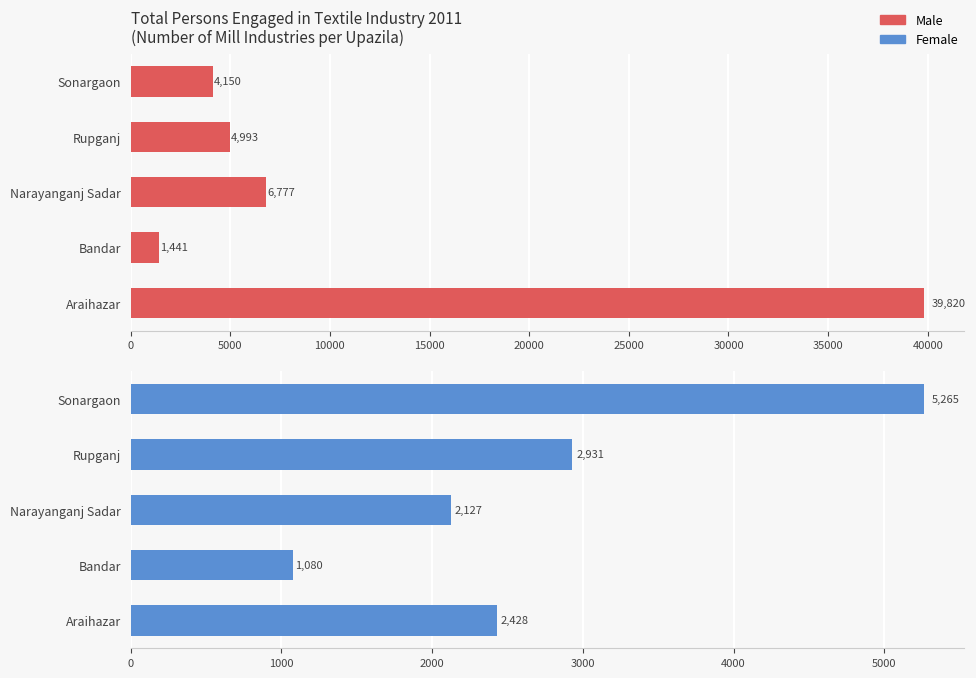

Count the number of categories in the chart.

5